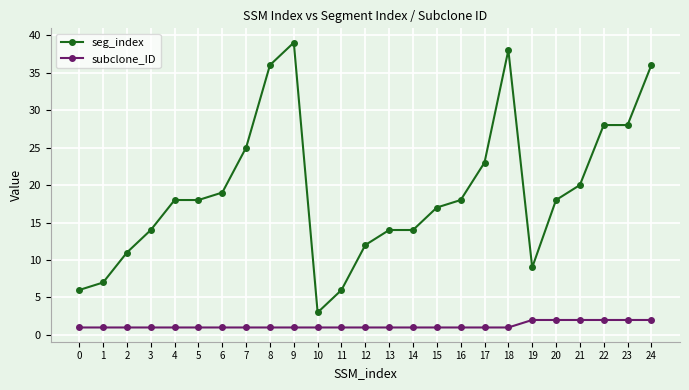

True or false: seg_index and subclone_ID cross at least once.

False